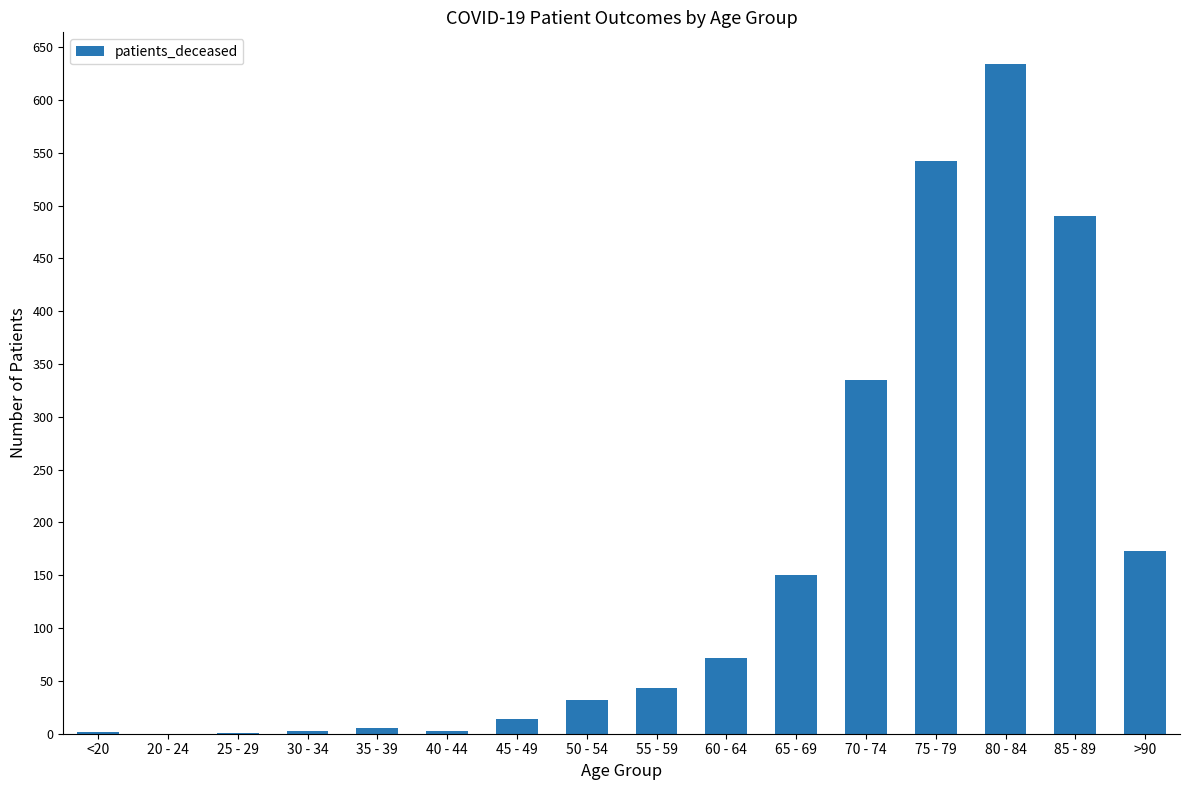

What is the greatest value displayed?

634